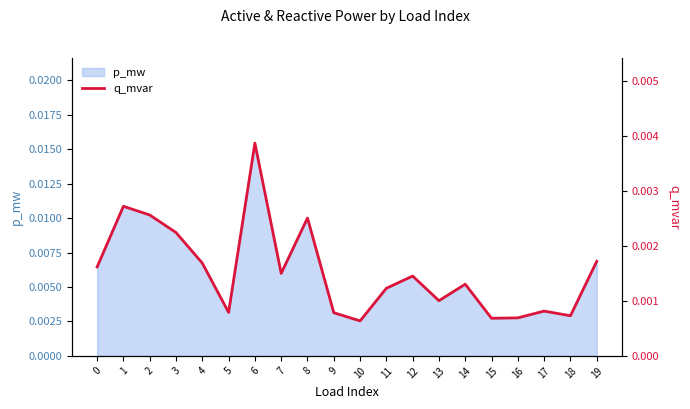

How many data points does each series have?

20